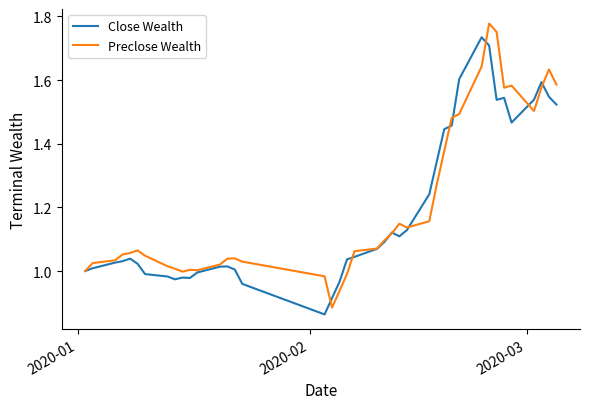

Rank the series by their maximum value, from highest to lowest.

Preclose Wealth, Close Wealth